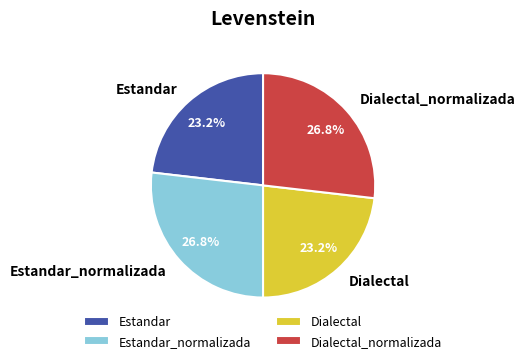

What portion of the pie excludes Estandar?

76.8%